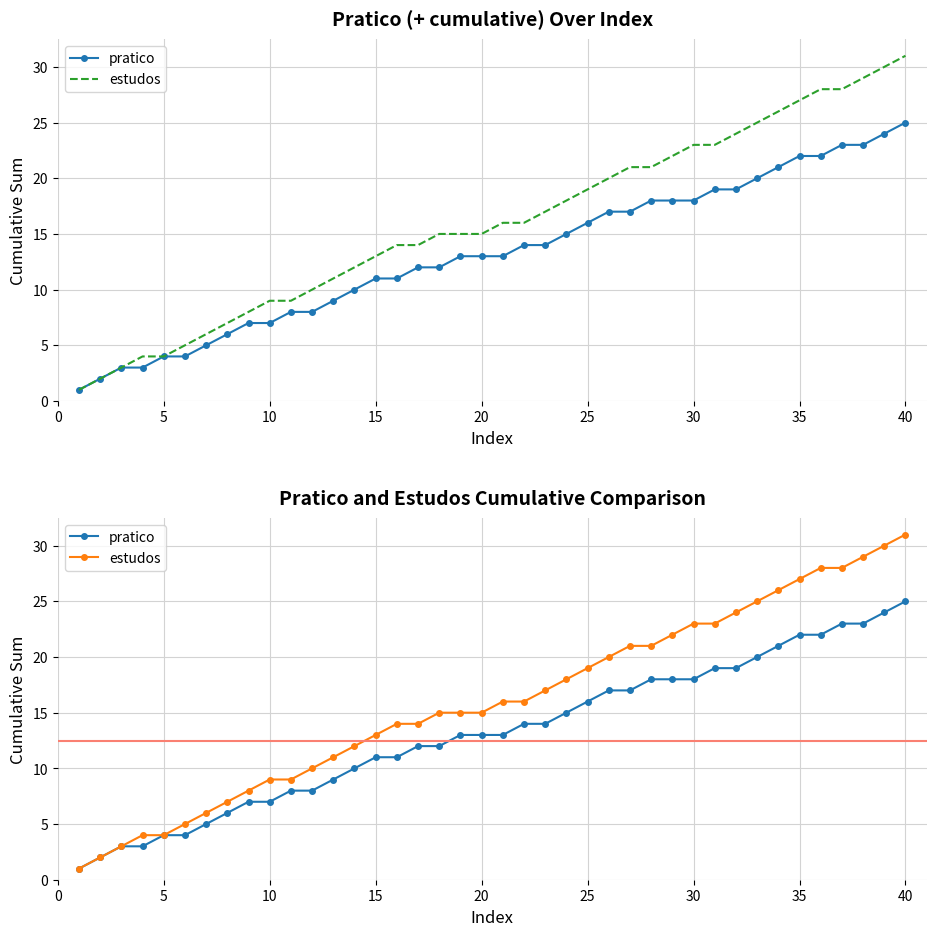

What are all the series names shown in the legend?

pratico, estudos